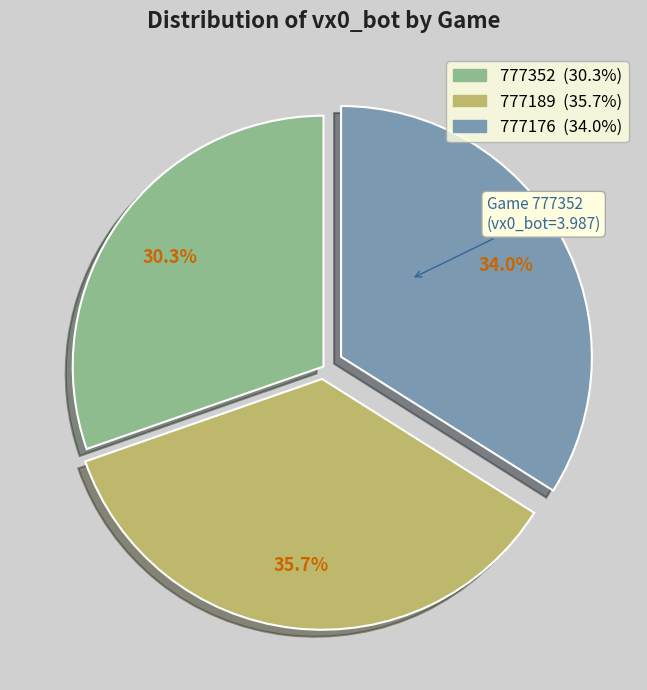

What percentage is the 777189 slice, to the nearest percent?

36%